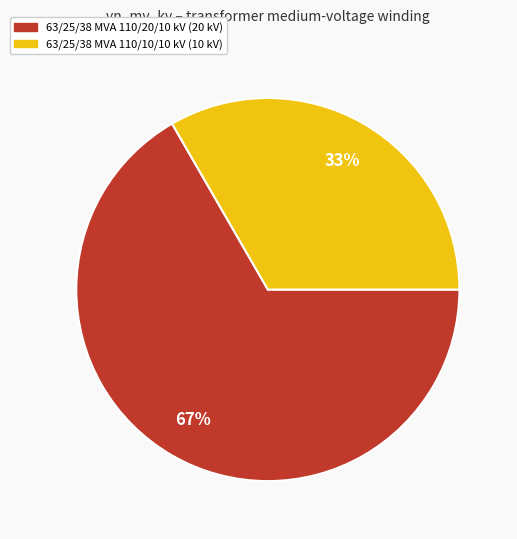

Does 63/25/38 MVA 110/20/10 kV account for over 50% of the chart?

Yes